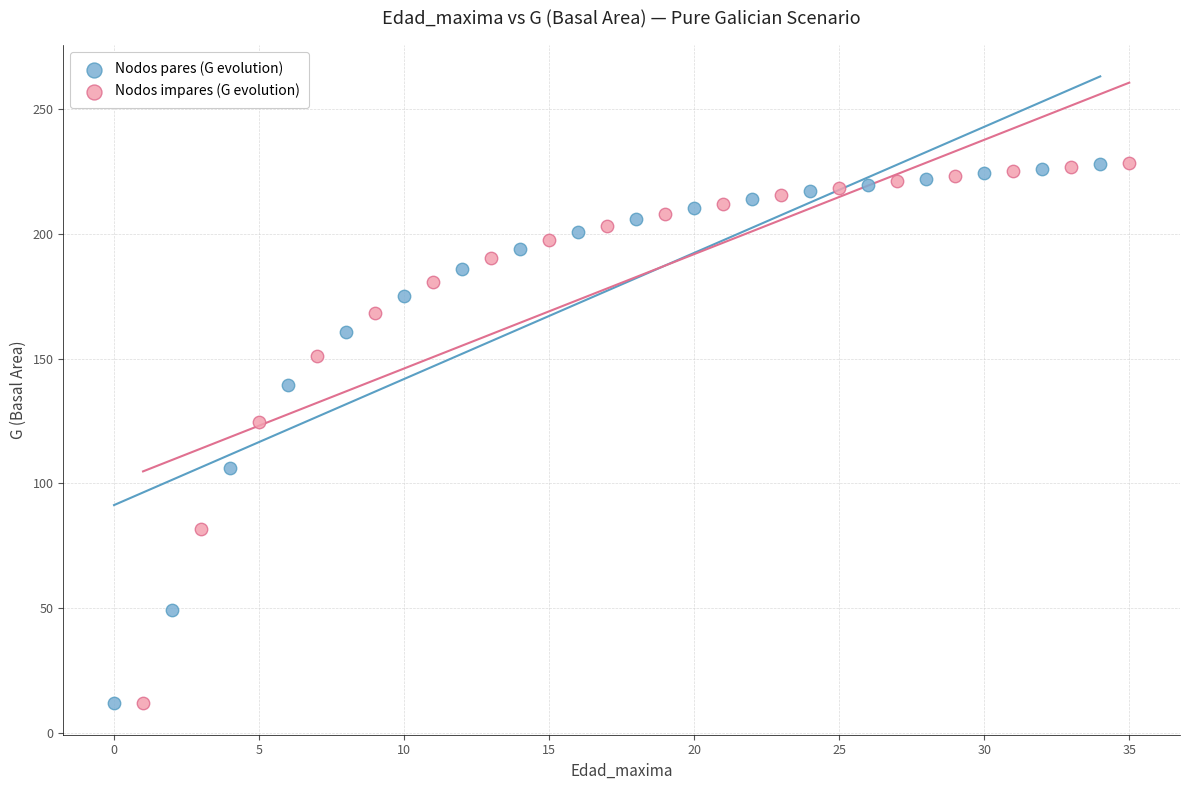

Which series has the largest Y range (max minus min)?

Nodos impares (G evolution)